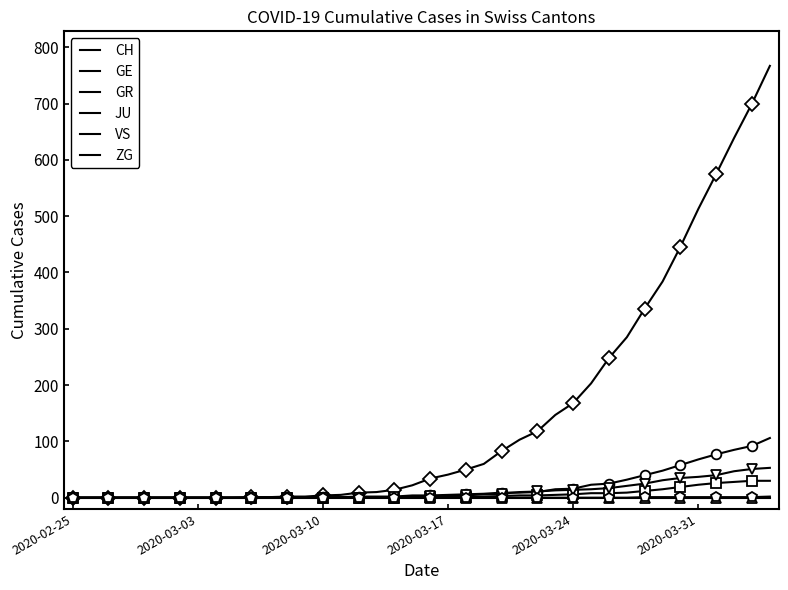

What is the spread (max minus min) of values at 27?

147